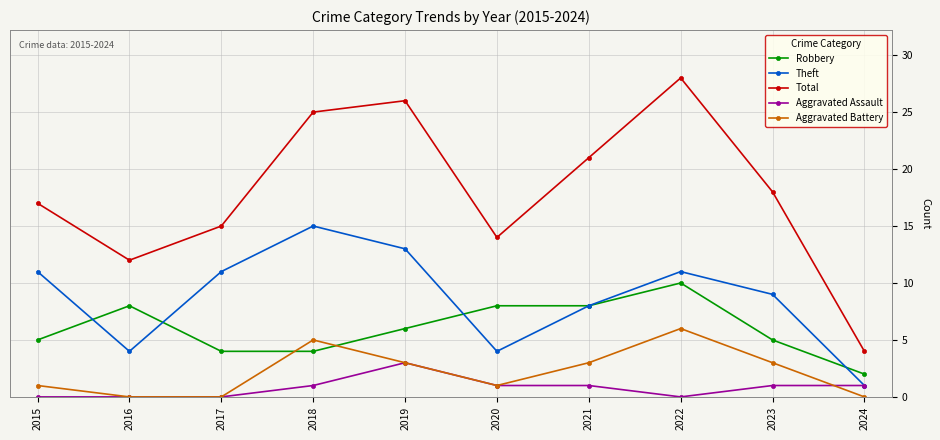

At which label does Aggravated Battery reach its peak?

2022